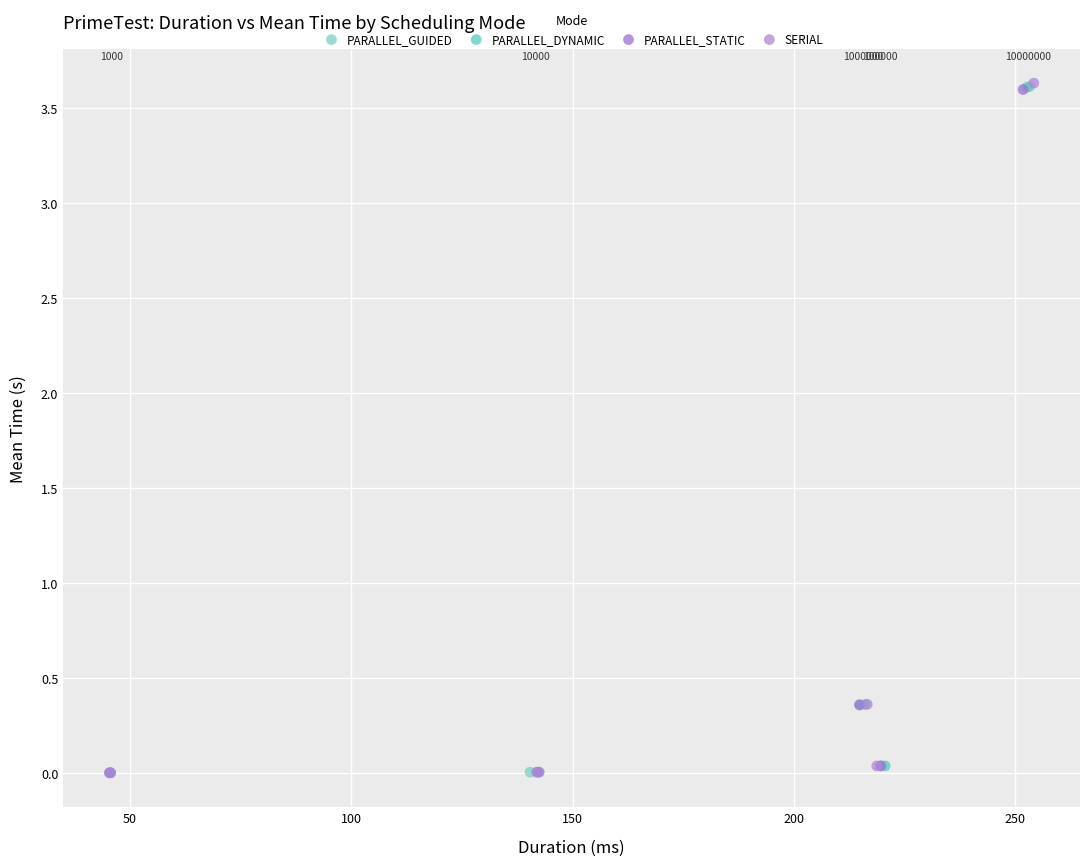

Which series has the widest spread of Y values?

SERIAL